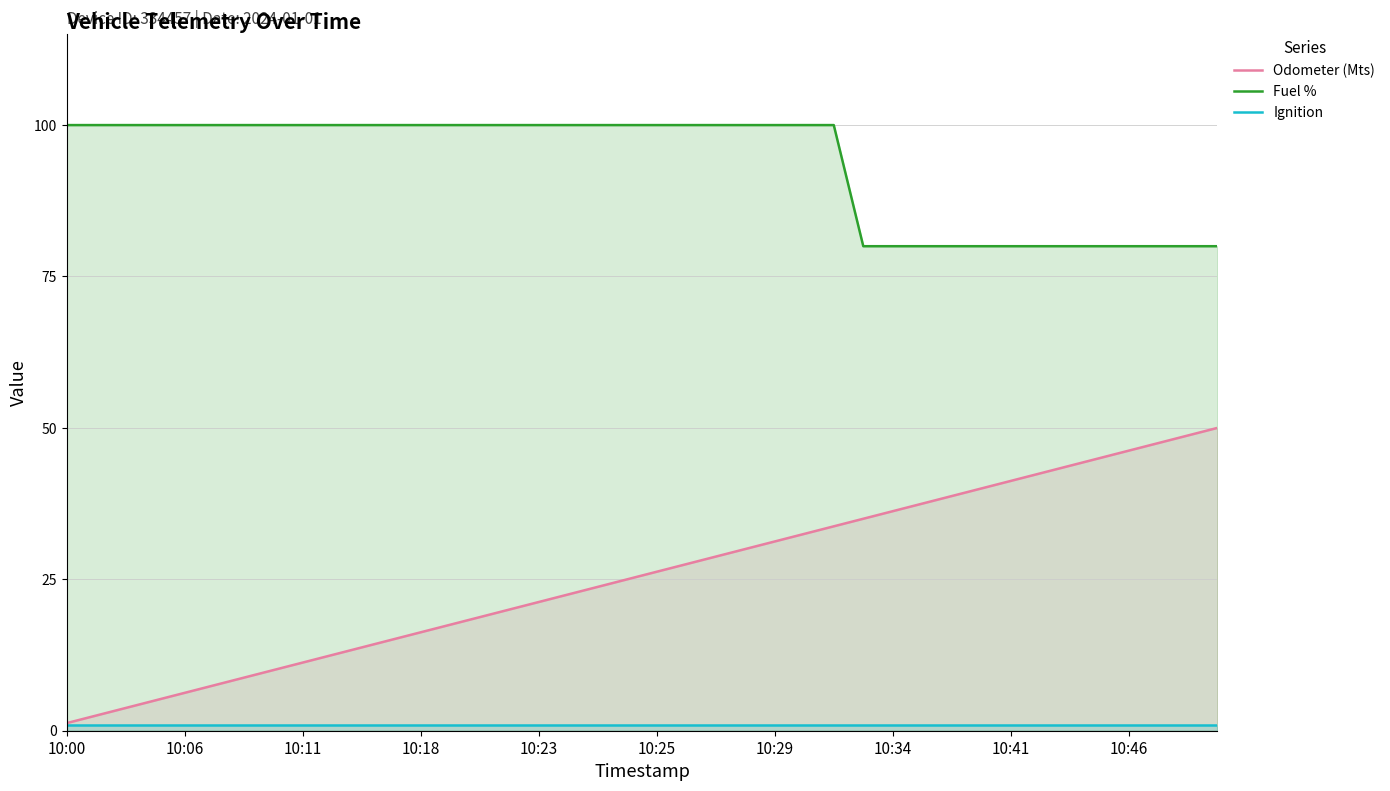

Which series has the largest total across all categories?

Fuel %